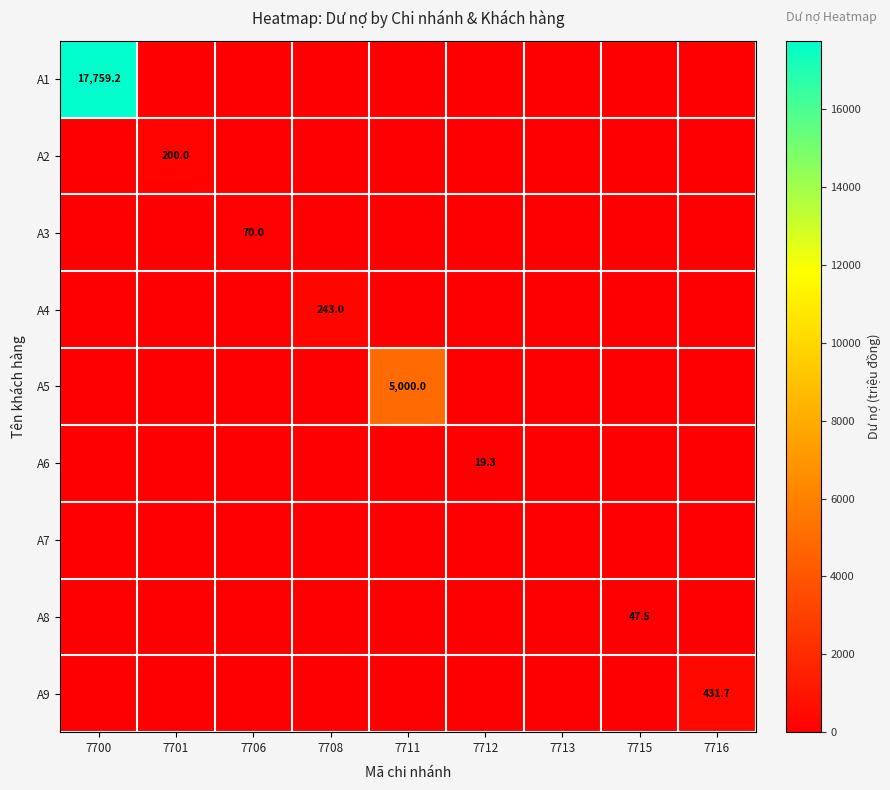

What is the total value across all series at 7700?

17759.2